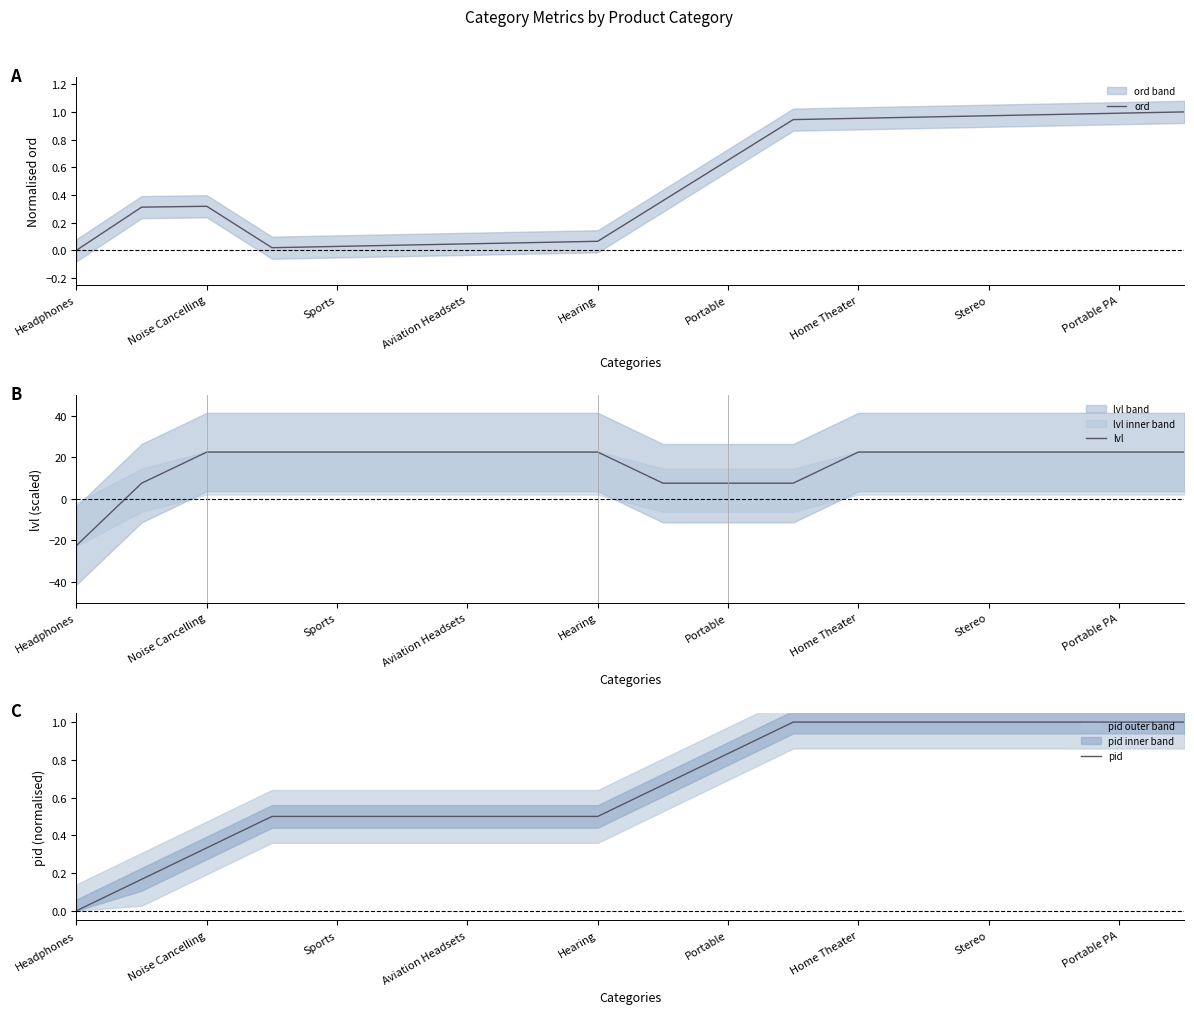

Is it true that ord equals 1.4 at Home Theater?

False